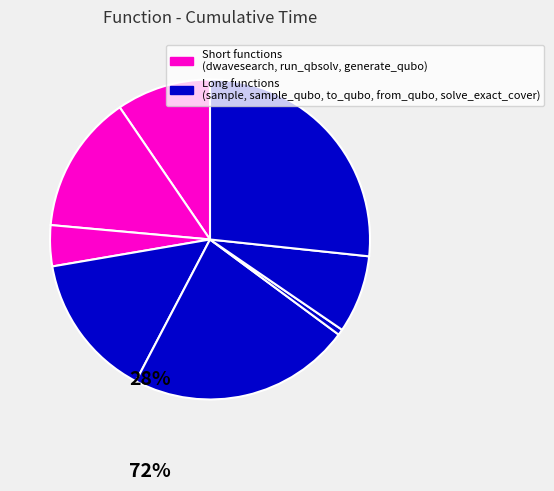

What is the largest slice in the pie chart?

solve_exact_cover